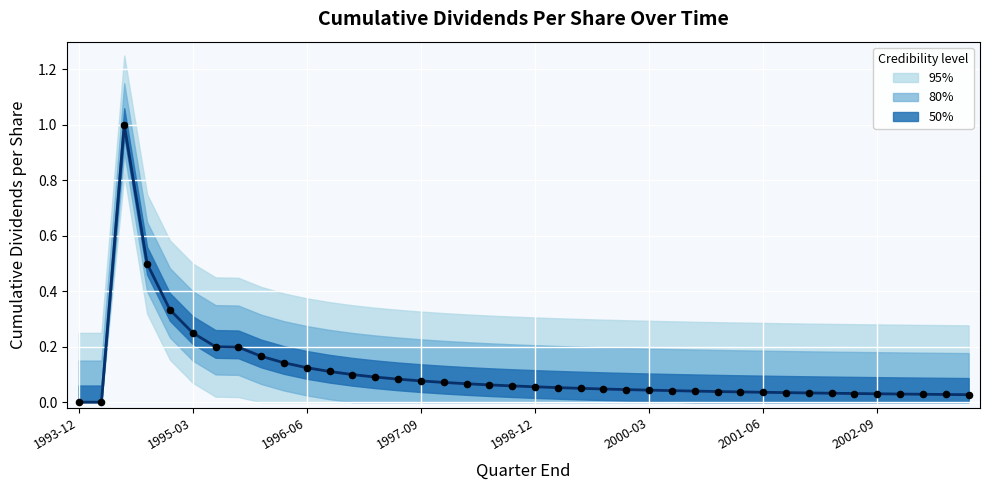

Which has a higher value, 34 or 20?

20